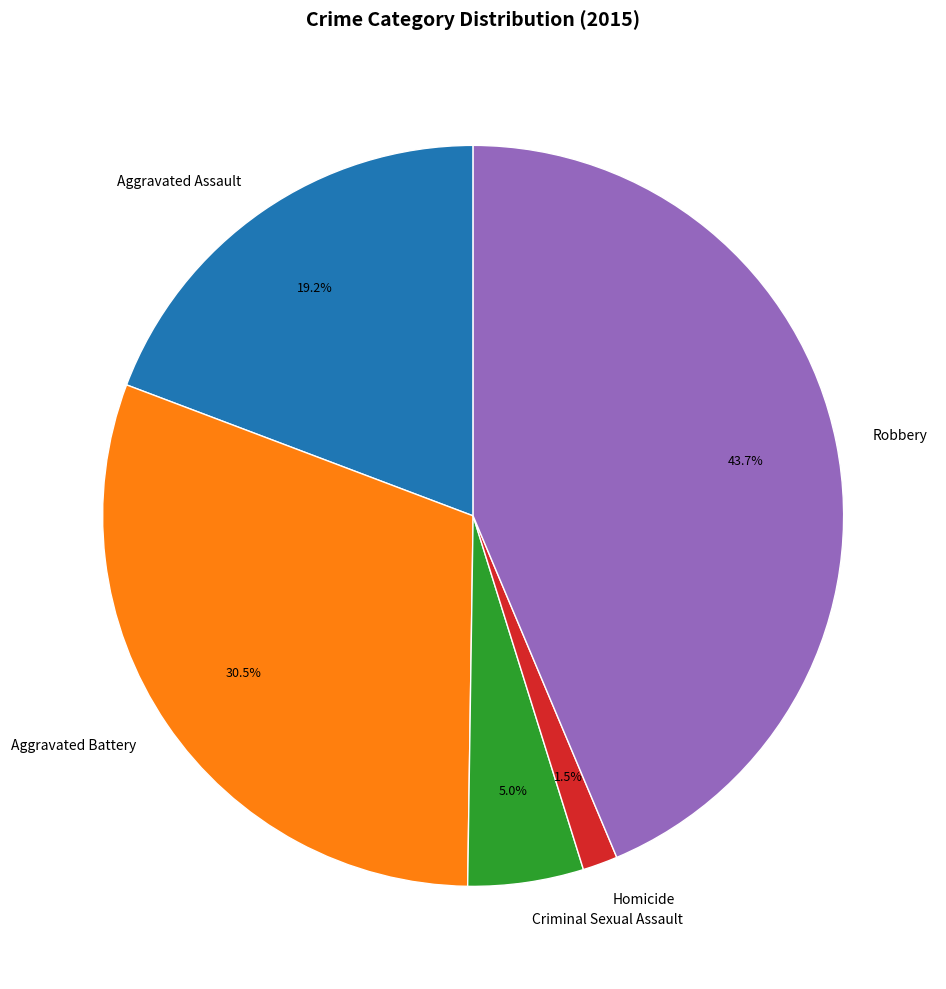

Which slice is the largest?

Robbery